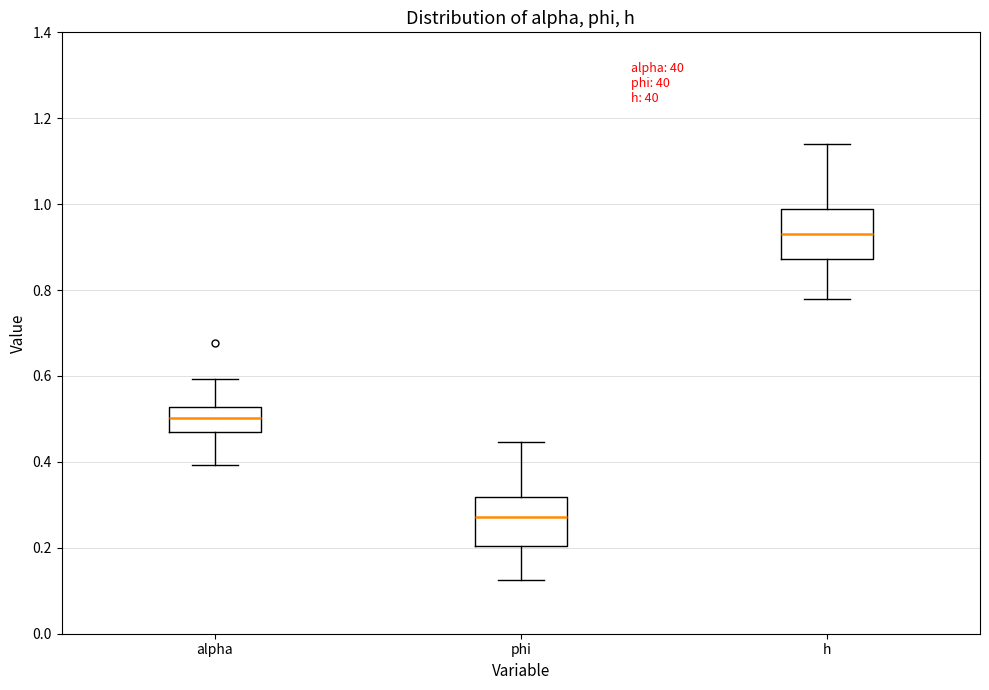

Reading left to right, transcribe this box plot: for each box, give where its median line is, the range the box spans, and where its two whiskers end, as read against the y-axis. The values are not printed on the chart, so give them approximately, as read against the axis.

alpha: median 0.50, box 0.46 to 0.52, whiskers 0.40 to 0.60
phi: median 0.28, box 0.20 to 0.32, whiskers 0.12 to 0.44
h: median 0.94, box 0.88 to 0.98, whiskers 0.78 to 1.14